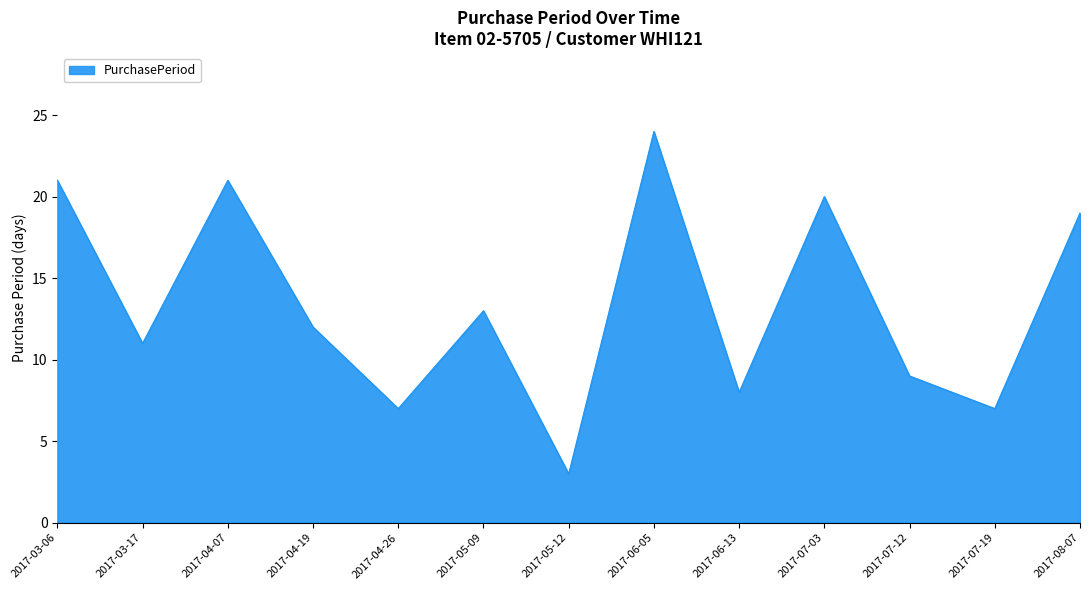

What position from the right is 2017-05-12?

7